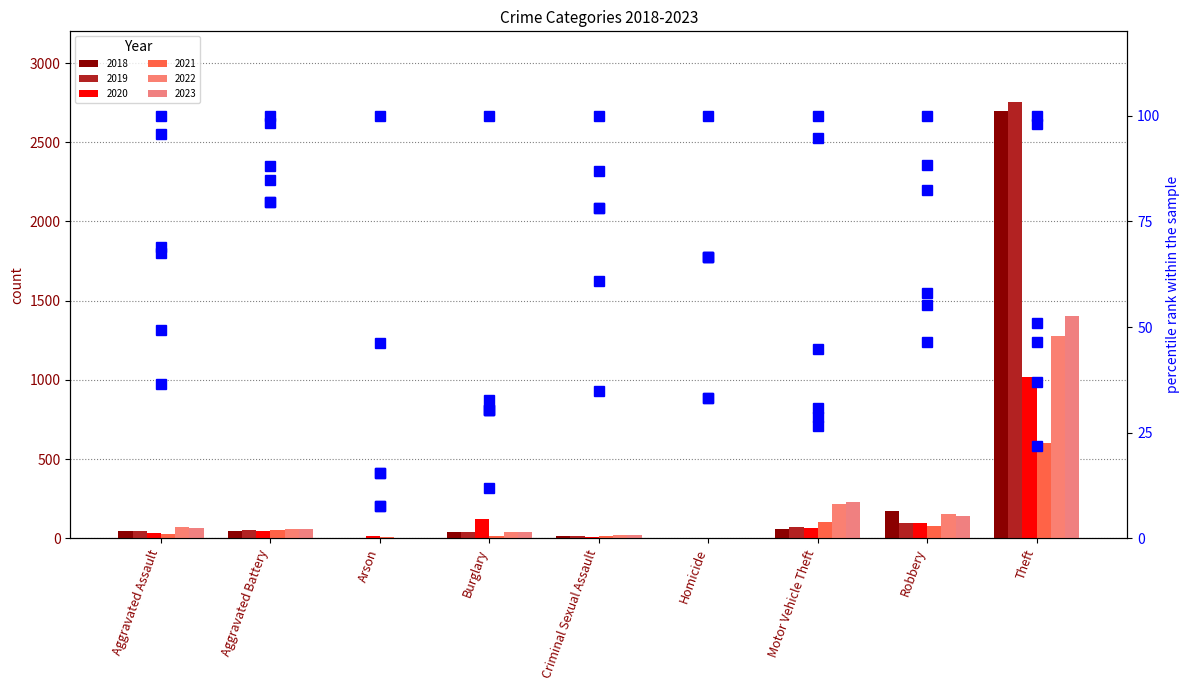

At which category is the sum across all series the highest?

Aggravated Battery